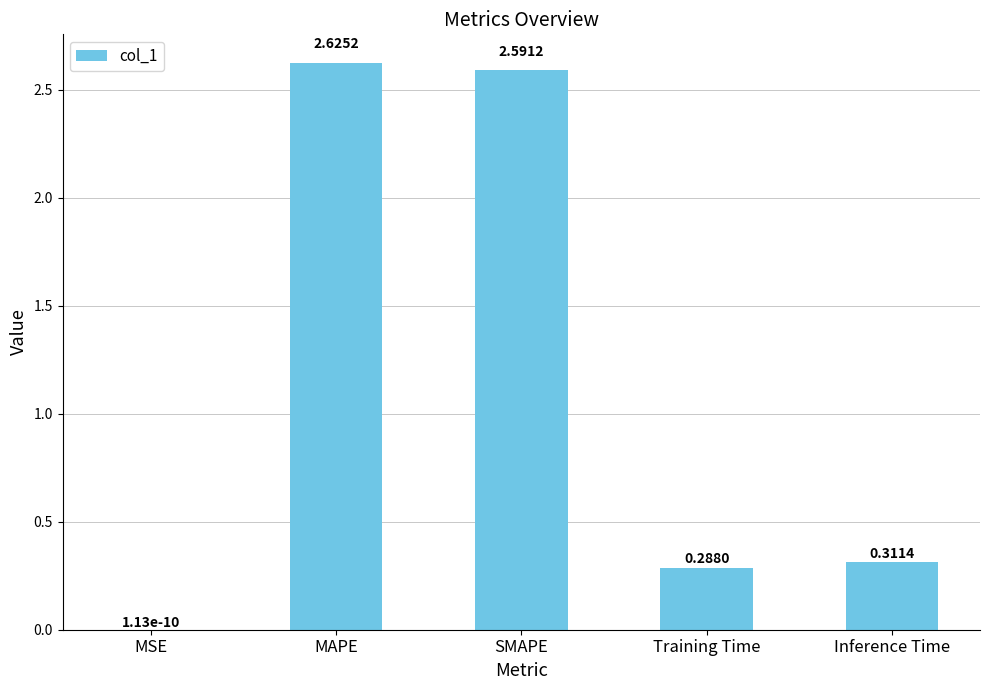

Count the number of categories in the chart.

5